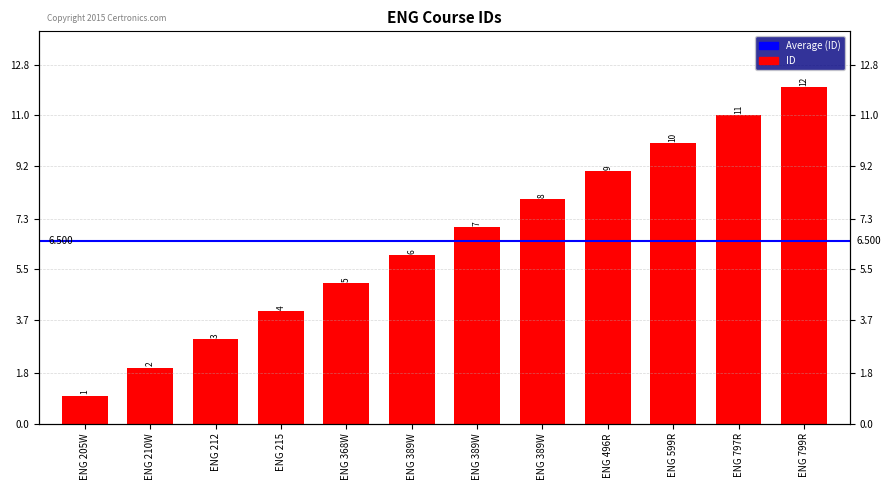

Reading left to right, transcribe all the data shown in this chart.

ENG 205W=1	ENG 210W=2	ENG 212=3	ENG 215=4	ENG 368W=5	ENG 389W=6	ENG 389W=7	ENG 389W=8	ENG 496R=9	ENG 599R=10	ENG 797R=11	ENG 799R=12